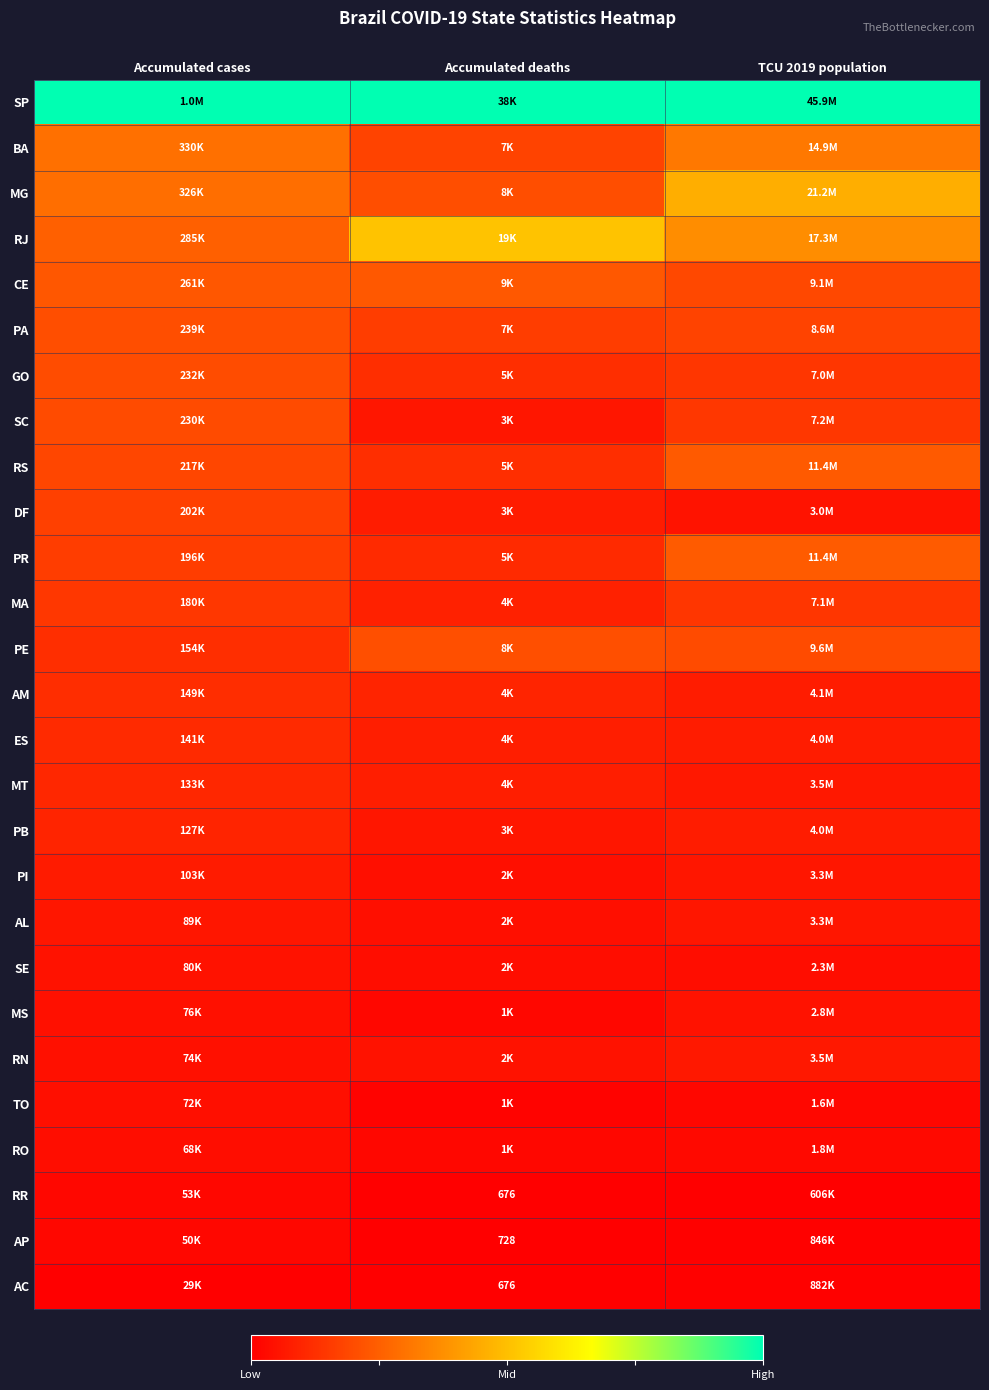

At TCU 2019 population, list the series in order from largest to smallest.

SP, MG, RJ, BA, PR, RS, PE, CE, PA, SC, MA, GO, AM, ES, PB, RN, MT, AL, PI, DF, MS, SE, RO, TO, AC, AP, RR